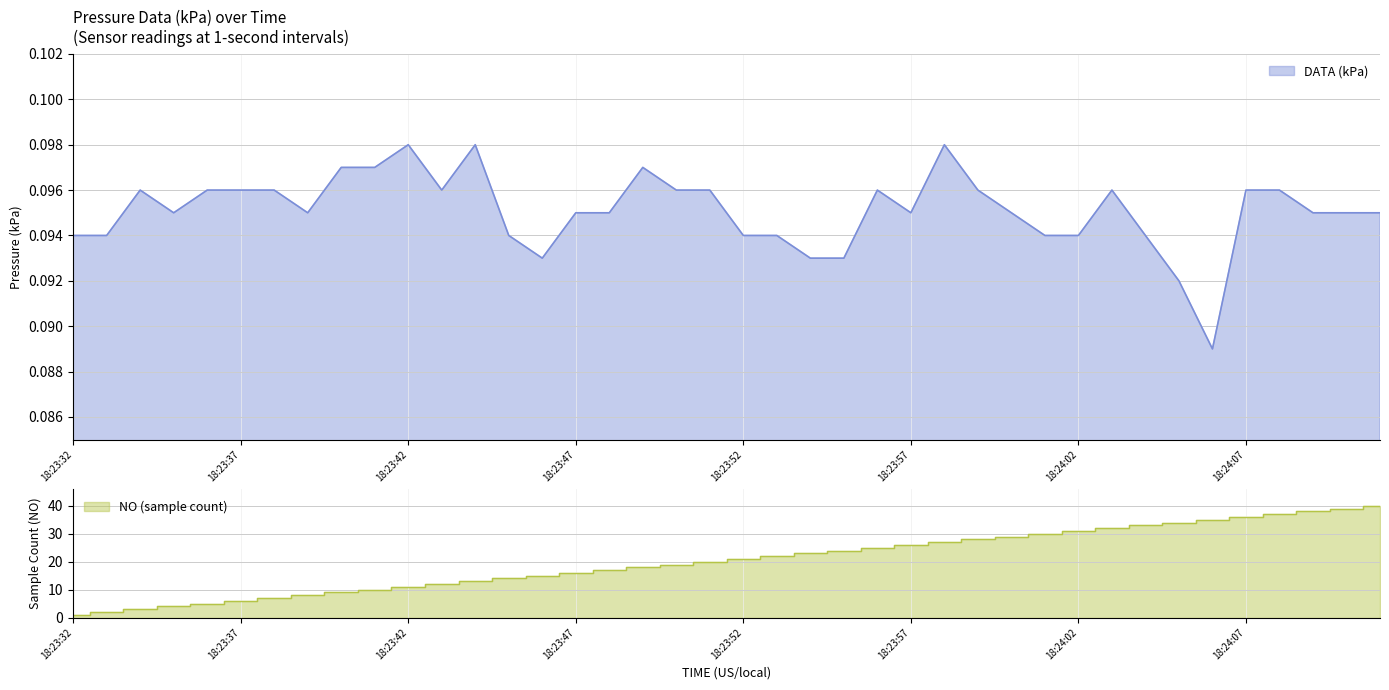

Rank the categories by value from lowest to highest.

18:24:06, 18:24:05, 18:23:46, 18:23:54, 18:23:55, 18:23:32, 18:23:33, 18:23:45, 18:23:52, 18:23:53, 18:24:01, 18:24:02, 18:24:04, 18:23:35, 18:23:39, 18:23:47, 18:23:48, 18:23:57, 18:24:00, 18:24:09, 18:24:10, 18:24:11, 18:23:34, 18:23:36, 18:23:37, 18:23:38, 18:23:43, 18:23:50, 18:23:51, 18:23:56, 18:23:59, 18:24:03, 18:24:07, 18:24:08, 18:23:40, 18:23:41, 18:23:49, 18:23:42, 18:23:44, 18:23:58